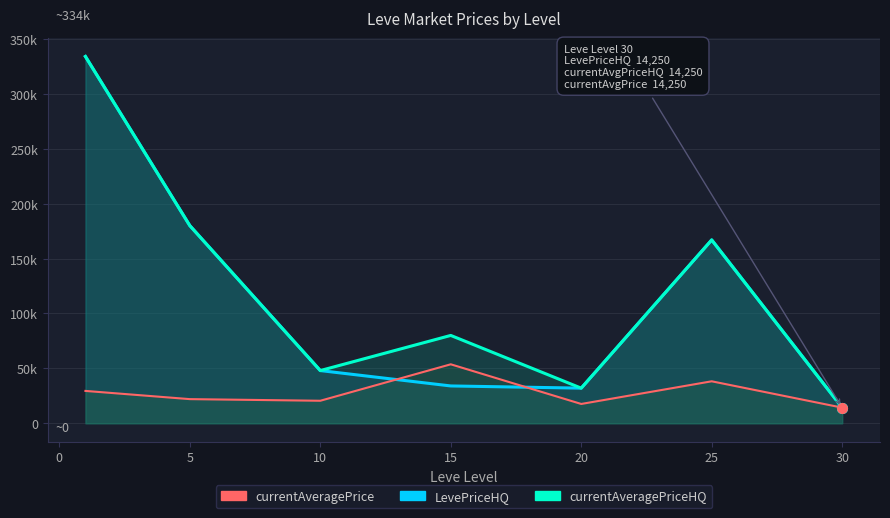

True or false: currentAveragePrice and currentAveragePriceHQ intersect in this chart.

False